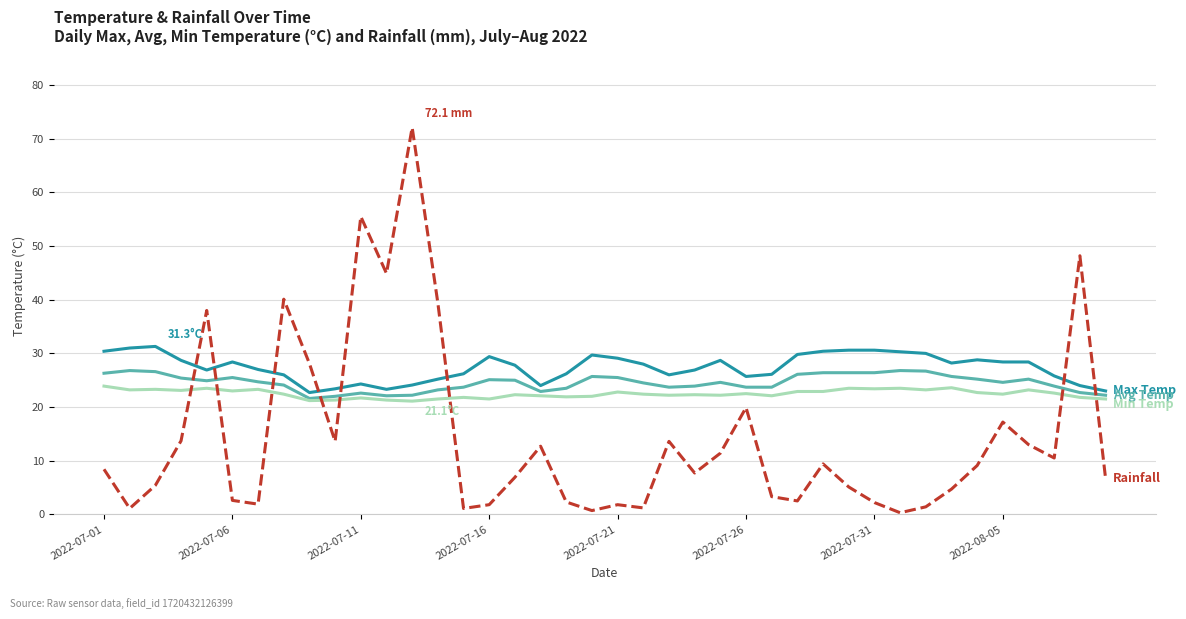

What is the greatest value displayed?

72.1